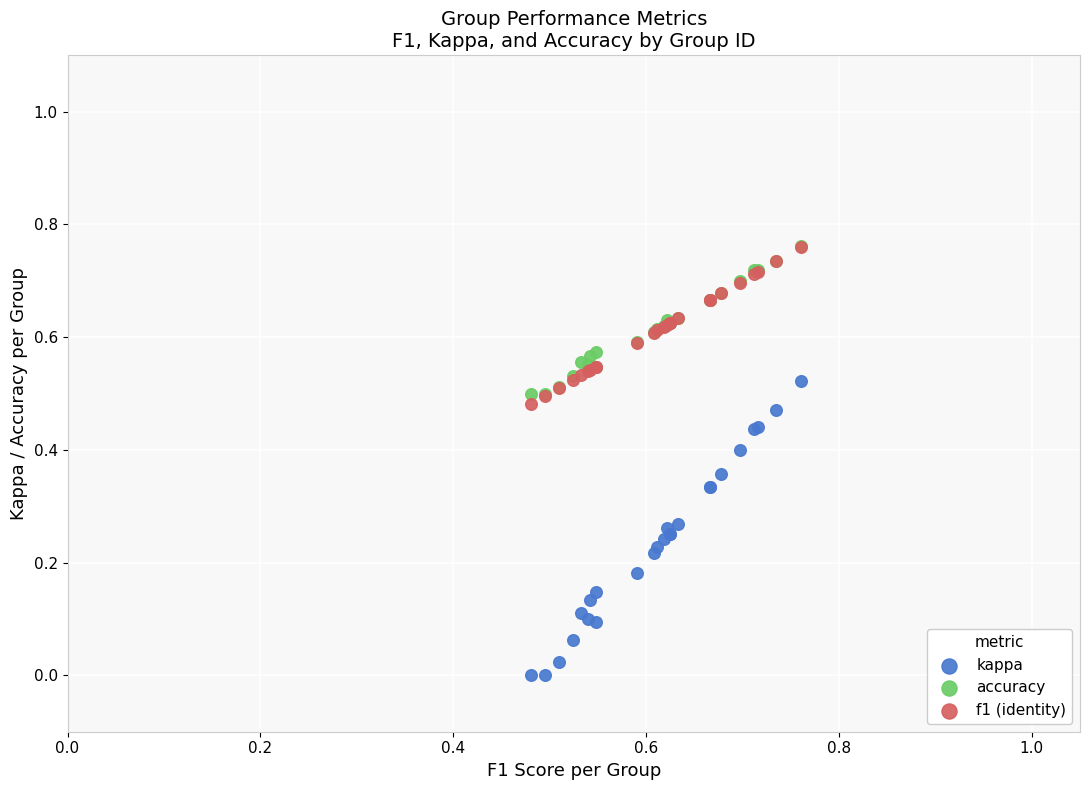

What are all the series names shown in the legend?

kappa, accuracy, f1 (identity)